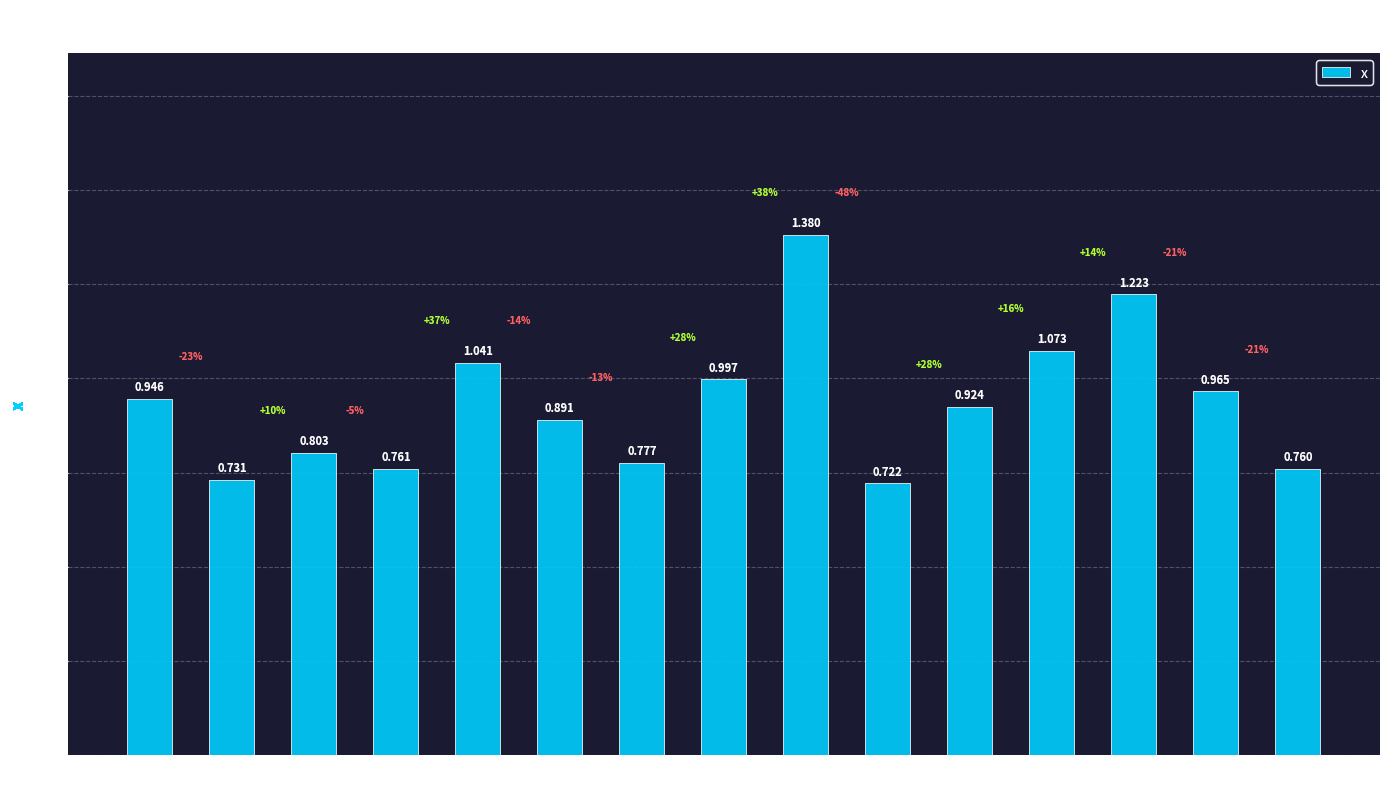

How many bars are there in total?

15